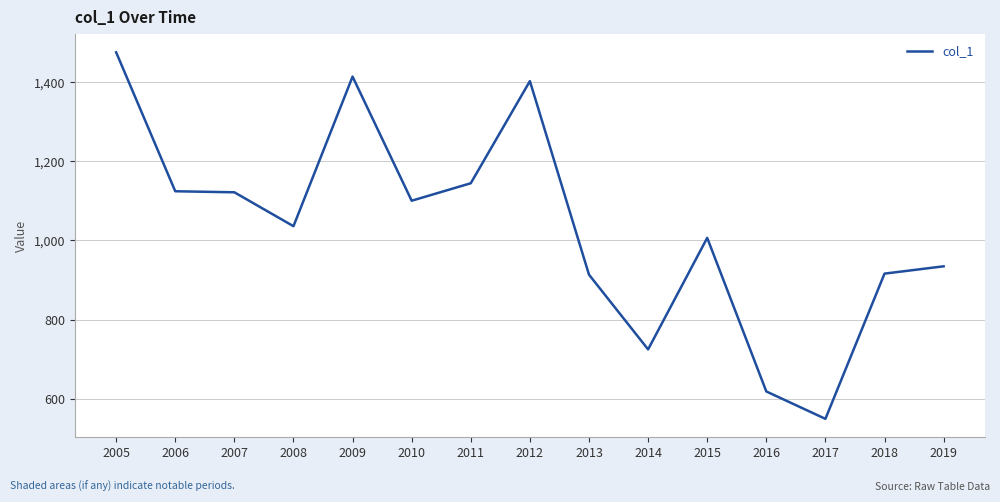

Which label corresponds to the largest value in the chart?

2005